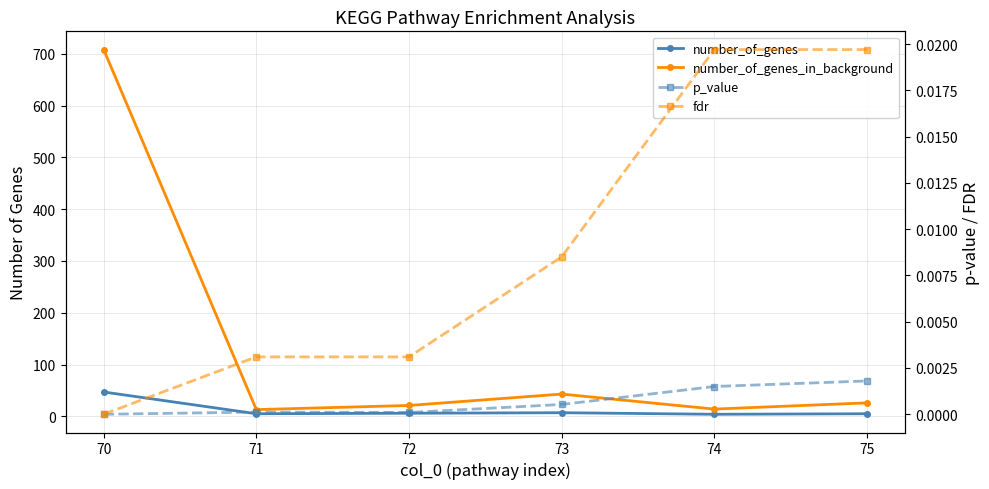

At how many categories does at least one series exceed 419?

1